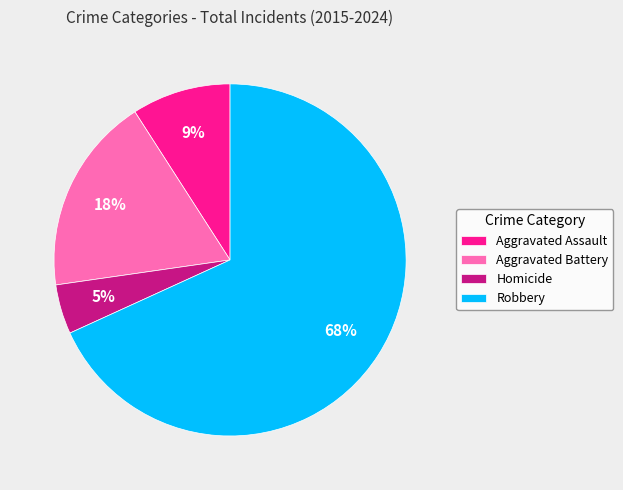

Does any single category account for the majority?

Yes